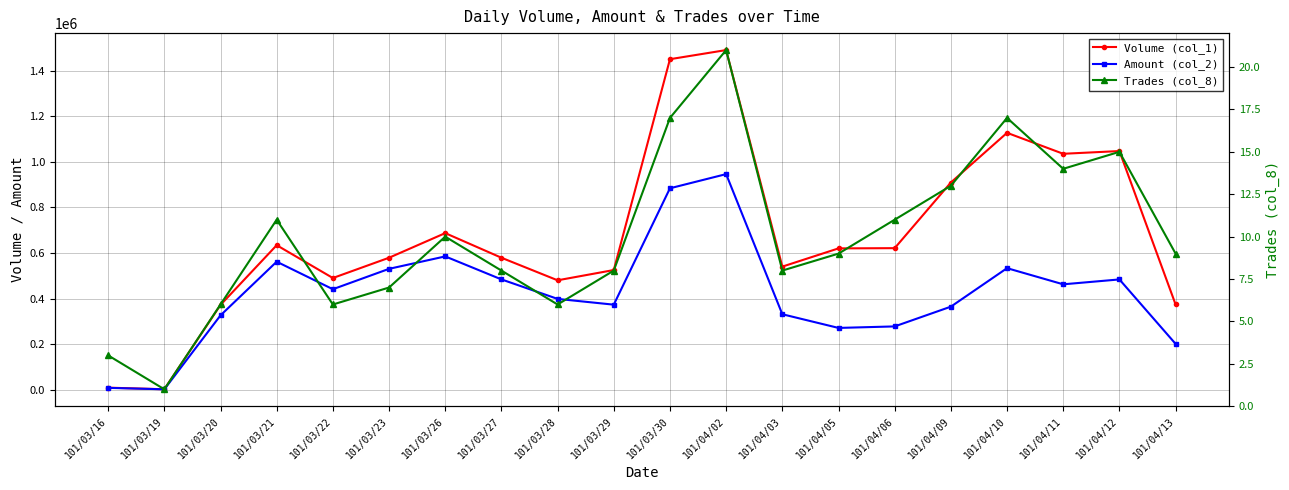

What is the minimum value for Amount (col_2)?

1800